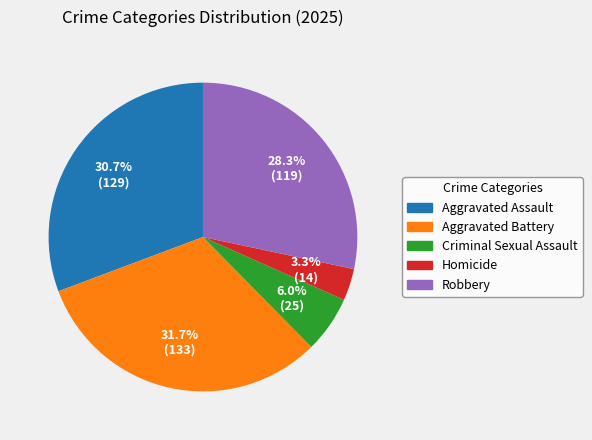

What is the ratio of the value at Aggravated Assault to the value at Aggravated Battery?

1.0